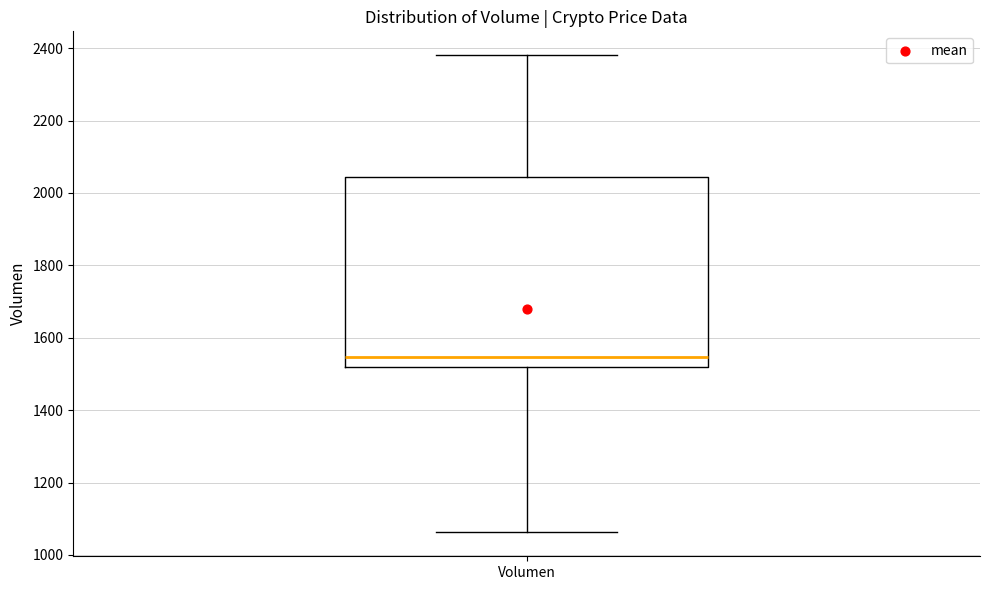

Where does the upper whisker of the box for Volumen end on the y-axis? The values are not printed on the chart, so give them approximately, as read against the axis.

2380